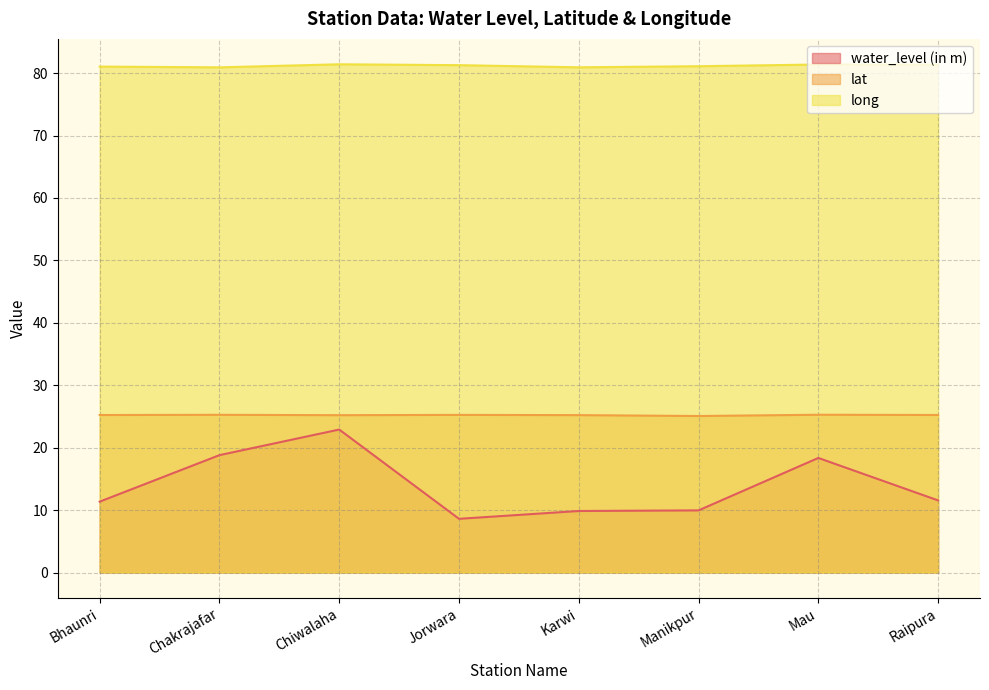

What is the total value across all series at Manikpur?

116.1